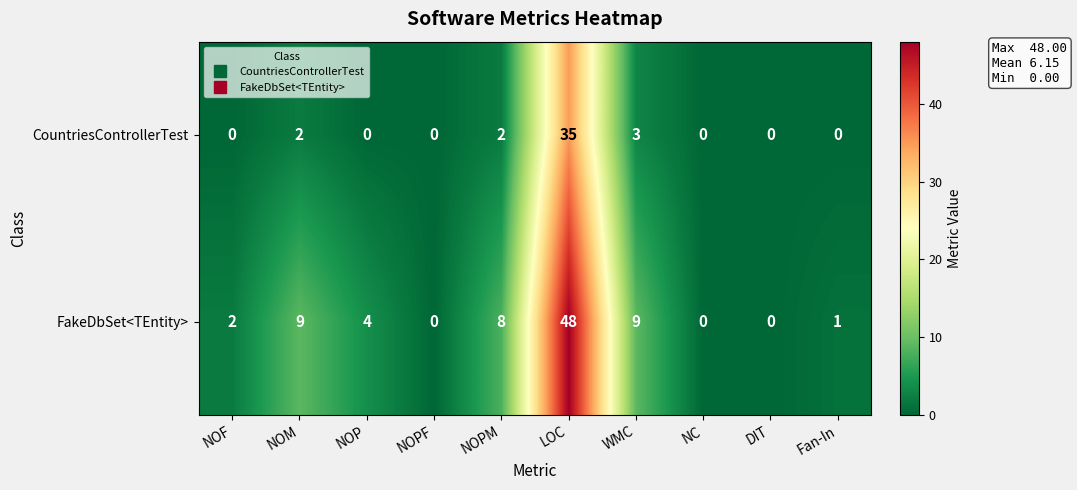

Between NOF and DIT, which series saw the biggest shift?

FakeDbSet<TEntity>